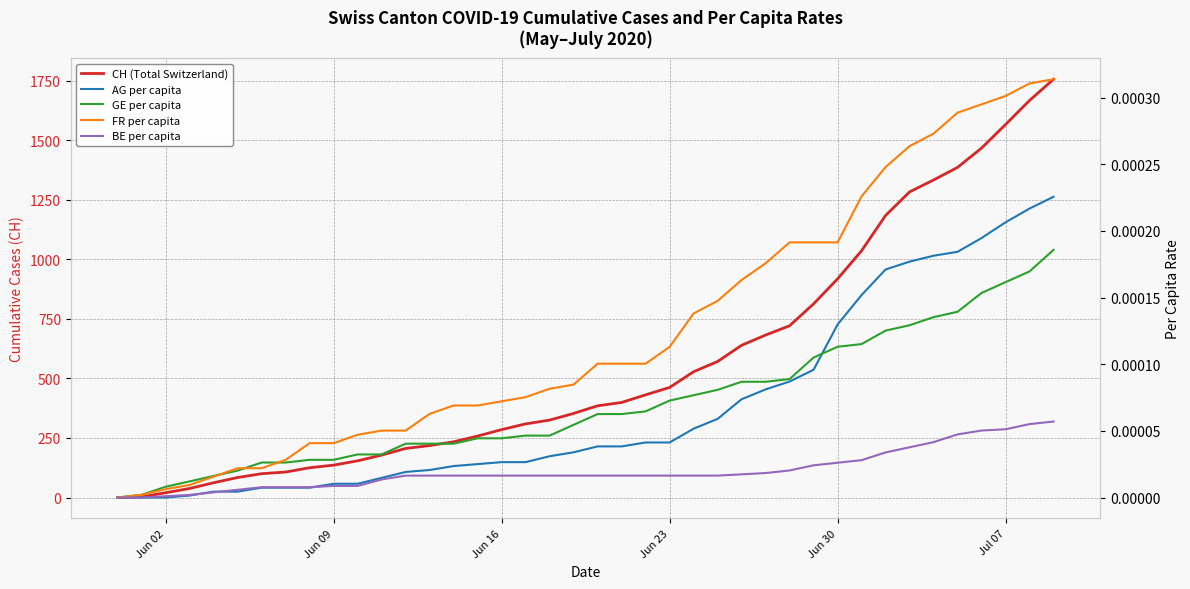

True or false: FR per capita has more than 0 points higher than both neighbors.

False